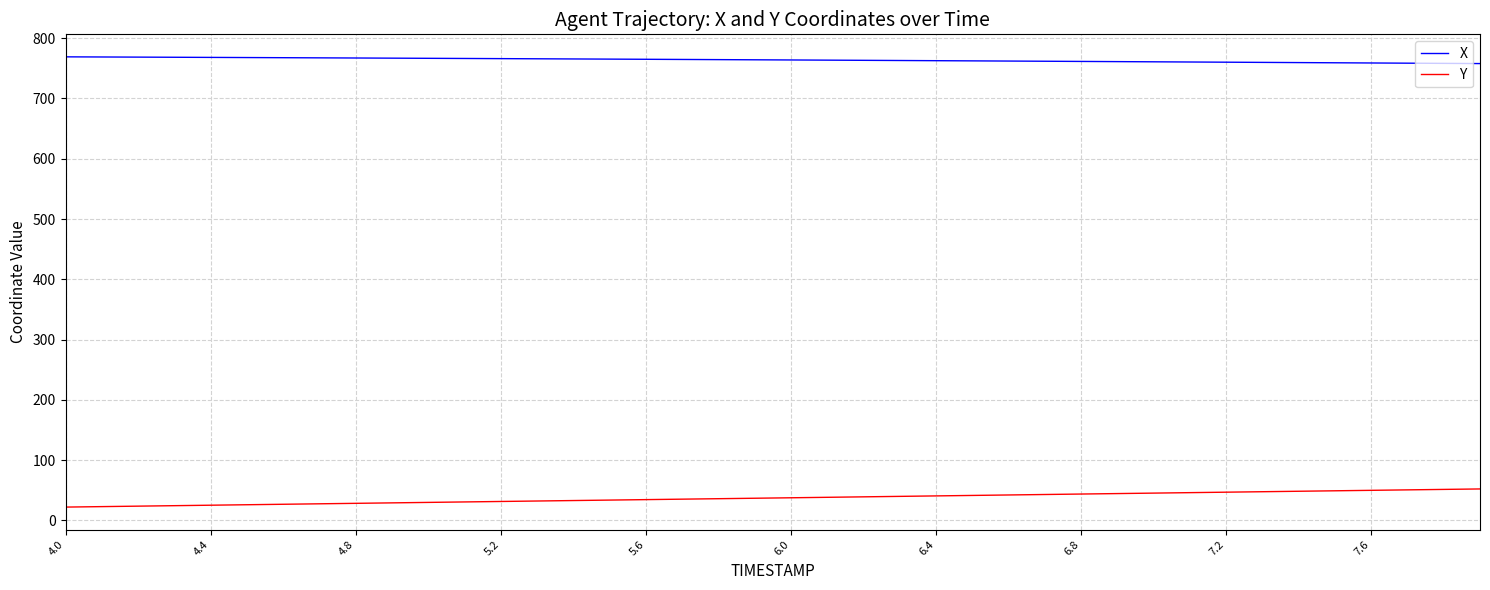

What is the maximum value for Y?

52.3